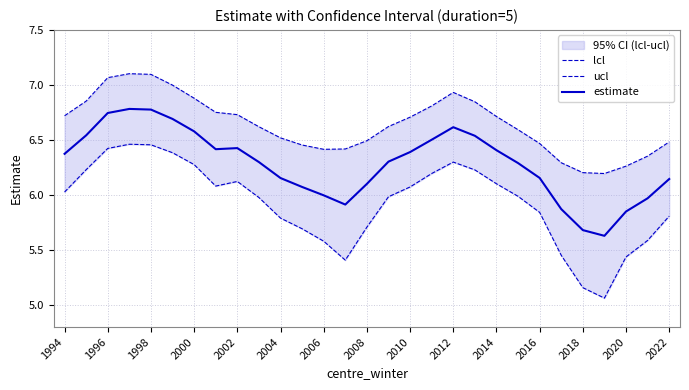

What is the highest value of the estimate series?

6.8